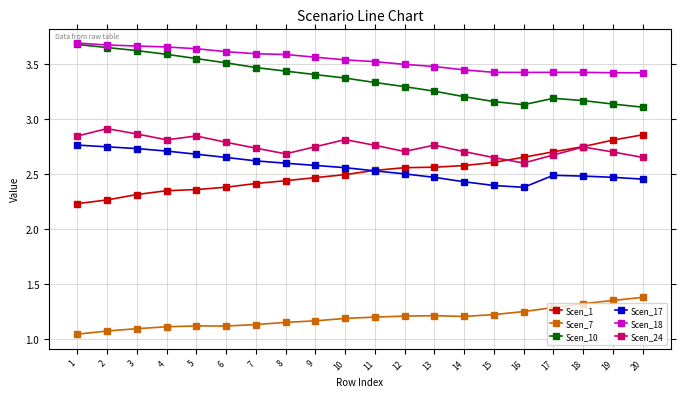

What is the difference between the maximum and minimum values in the Scen_24 series?

0.3